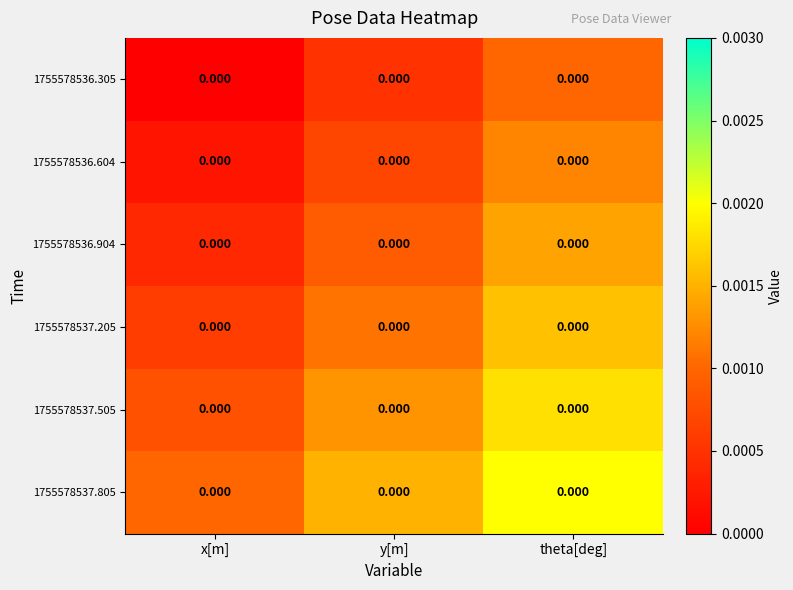

Count the 1755578536.904 values in the range 0 to 1.

3